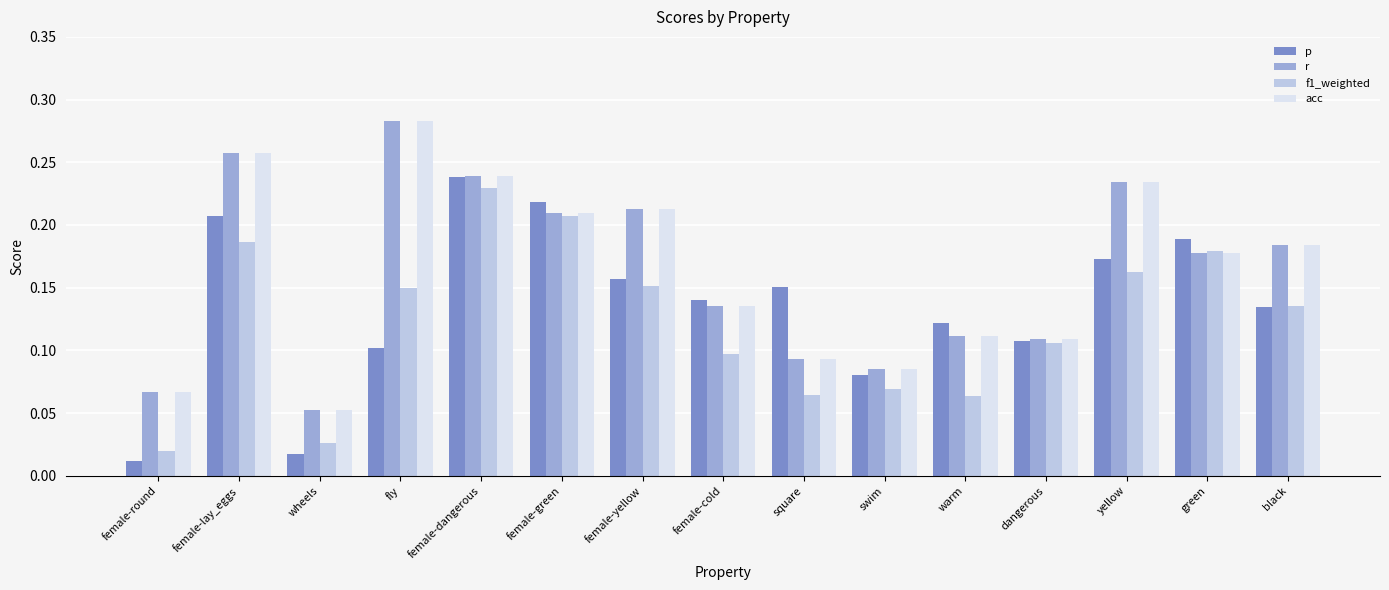

At how many categories does at least one series exceed 0?

15